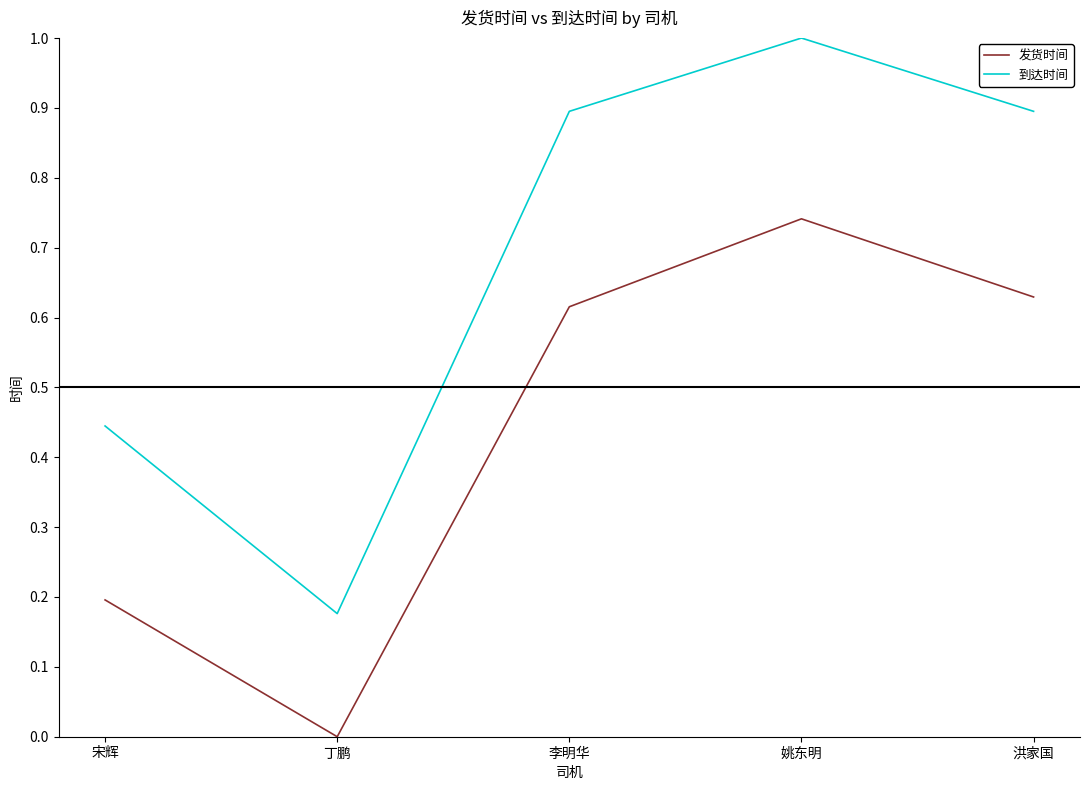

What position from the left is 姚东明?

4